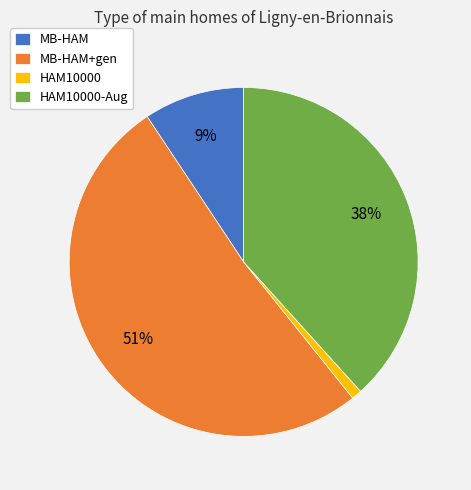

To the nearest percent, what percentage of the pie is HAM10000?

1%